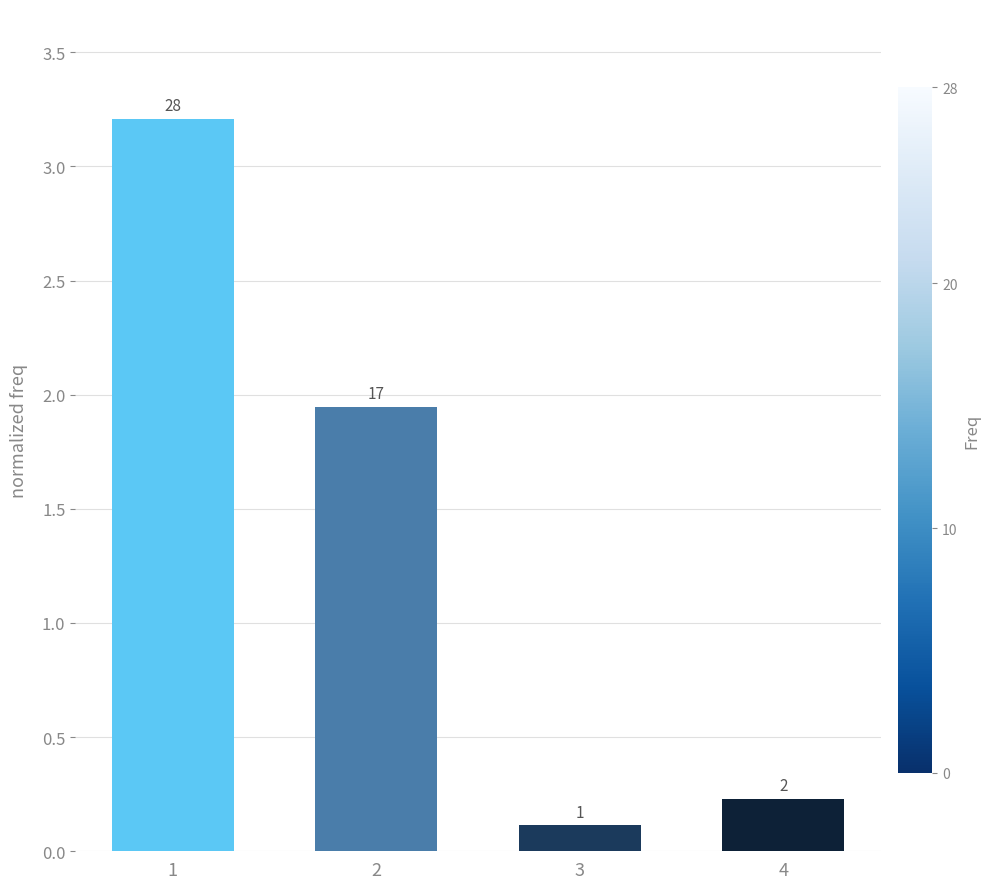

Which has a higher value, 3 or 2?

2